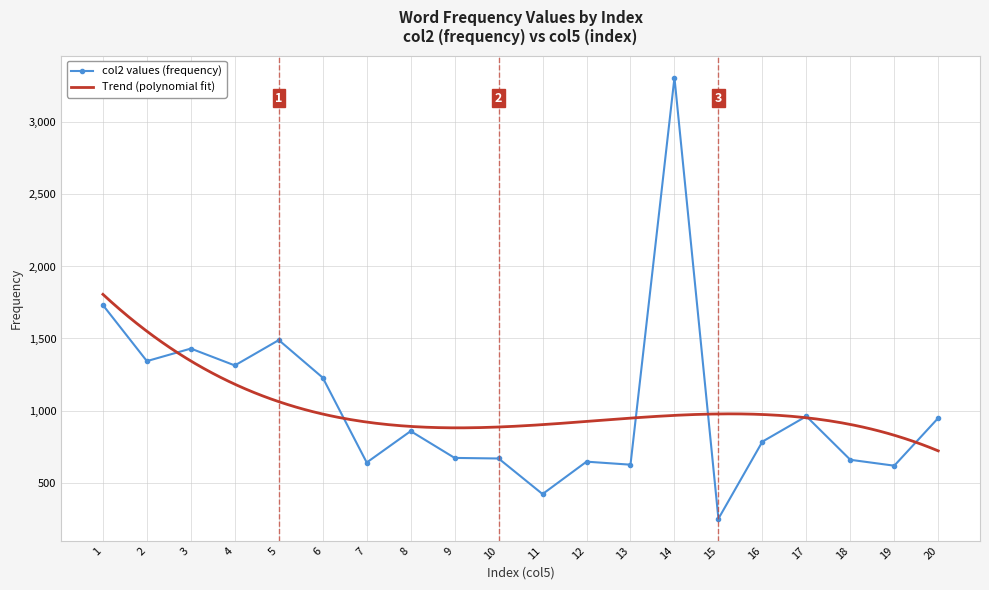

Between 8 and 4, which is larger?

4